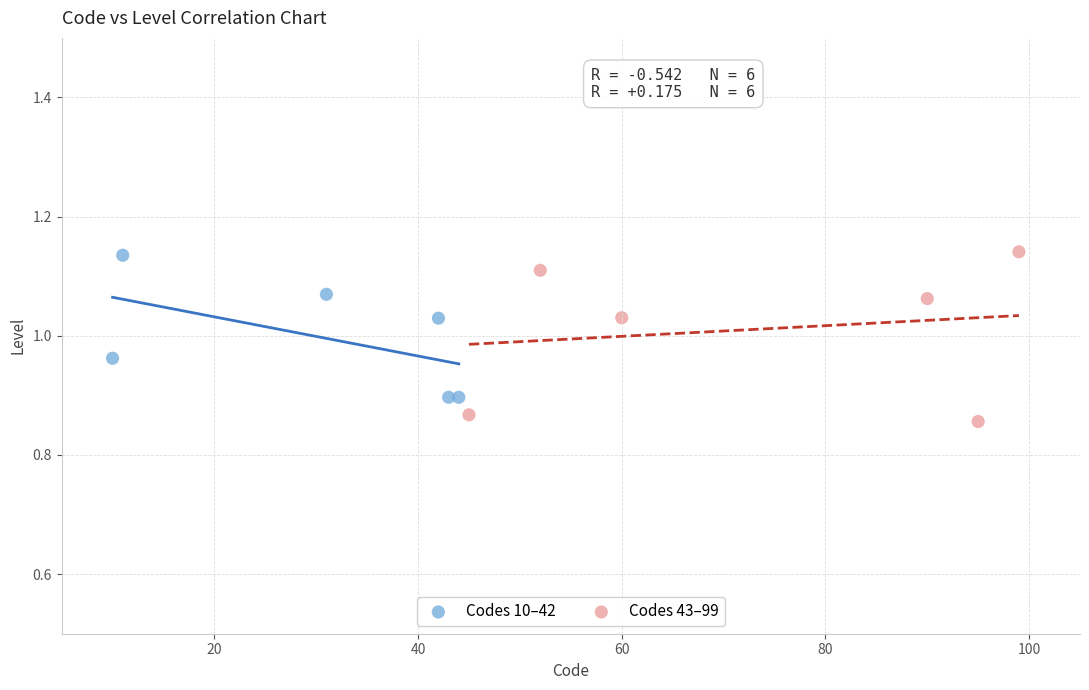

Which series has the widest spread of Y values?

Codes 43–99